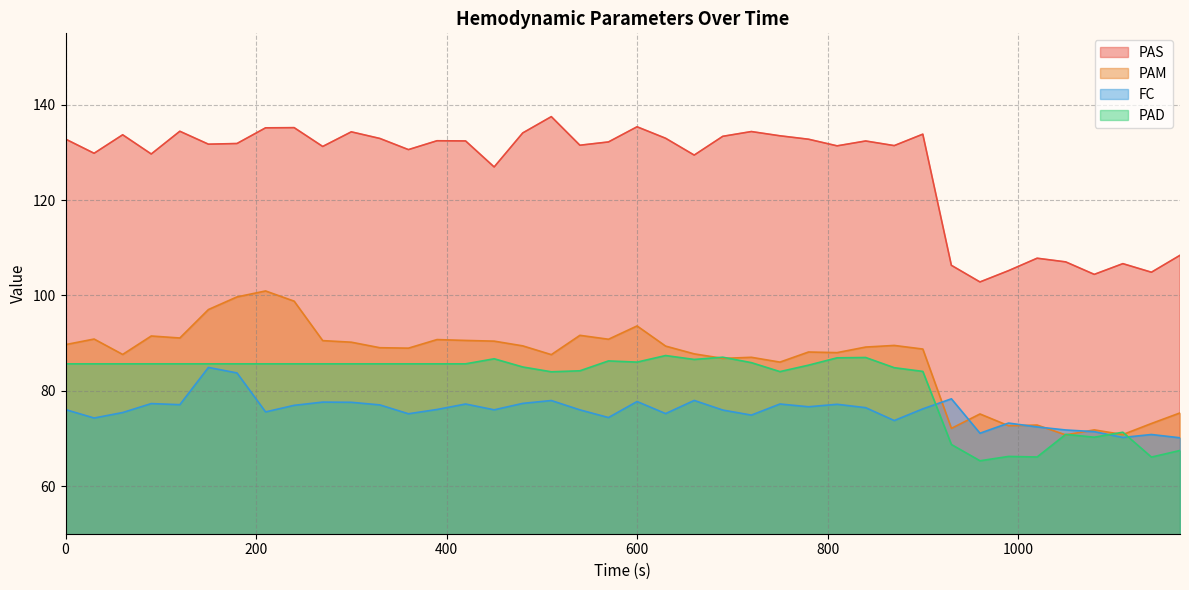

List the labels in order of PAD value, smallest first.

960, 1140, 1020, 990, 1170, 930, 1080, 1050, 1110, 510, 750, 900, 540, 870, 480, 780, 0, 30, 60, 90, 120, 150, 180, 210, 240, 270, 300, 330, 360, 390, 420, 720, 600, 570, 660, 450, 810, 840, 690, 630